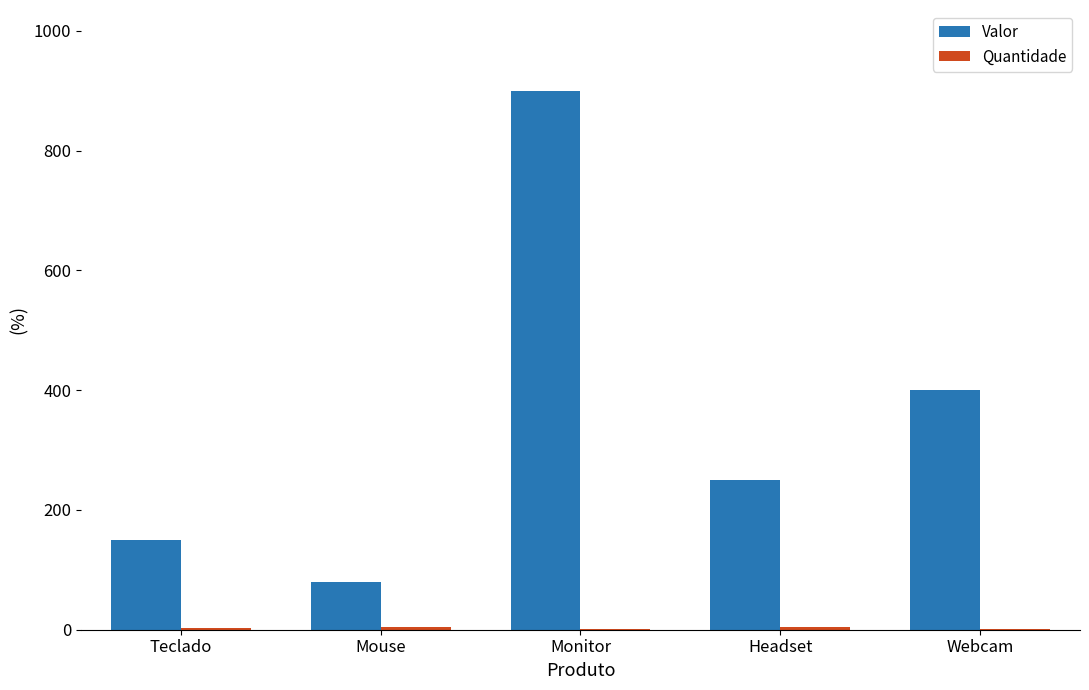

The Valor series shows 400 at Webcam. True or false?

True